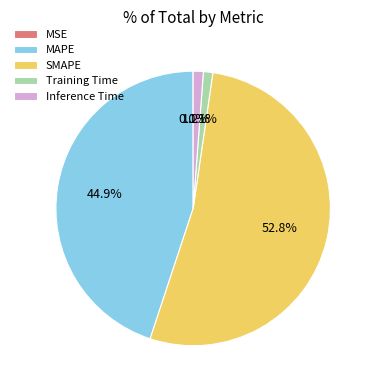

What portion of the pie excludes Inference Time?

98.8%